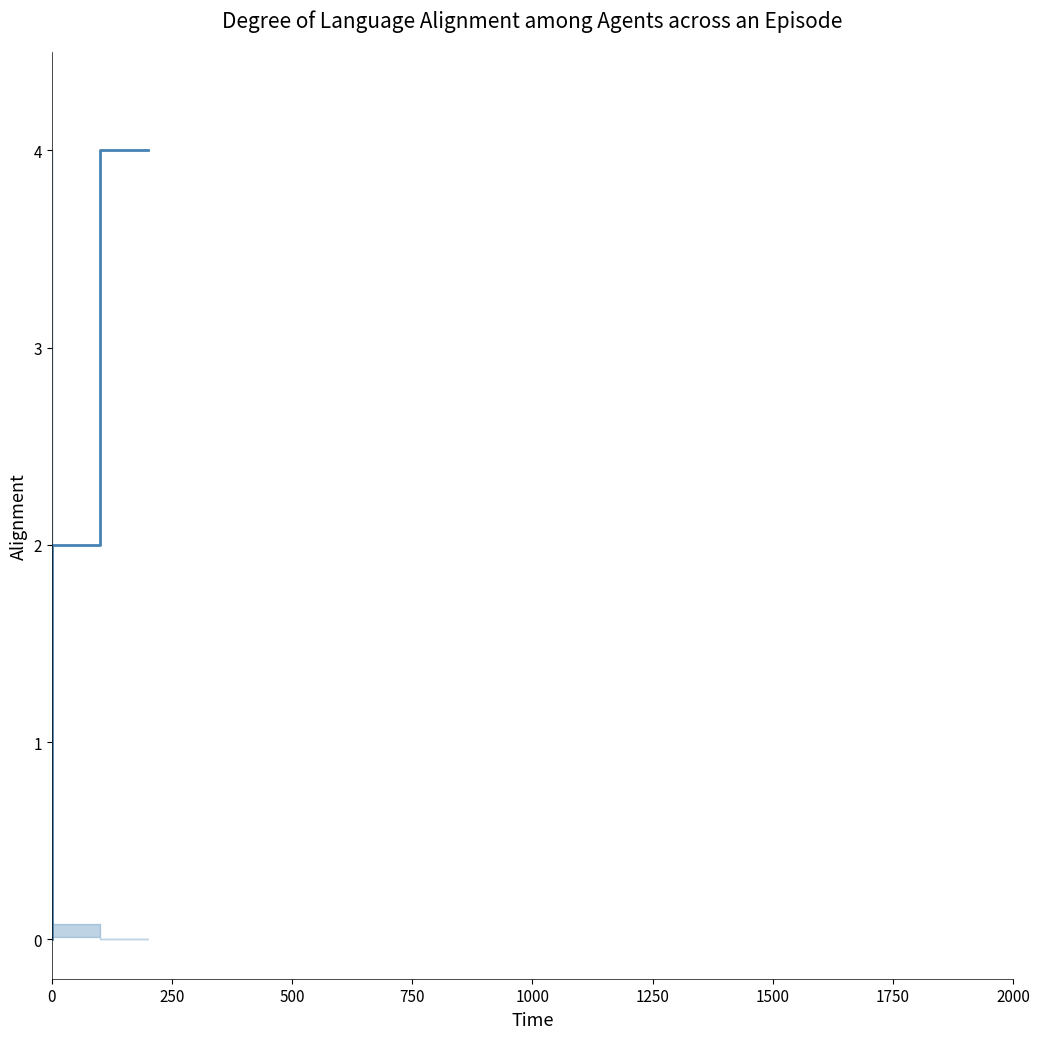

How many values are above zero?

2